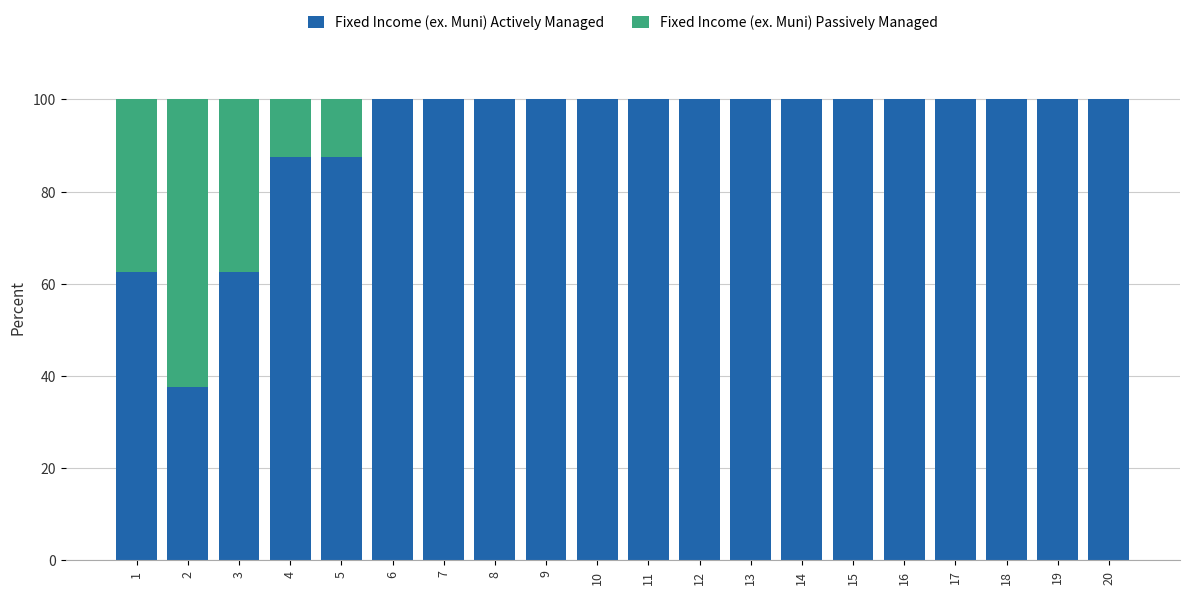

The value of Fixed Income (ex. Muni) Actively Managed at 17 is 56.0. True or false?

False